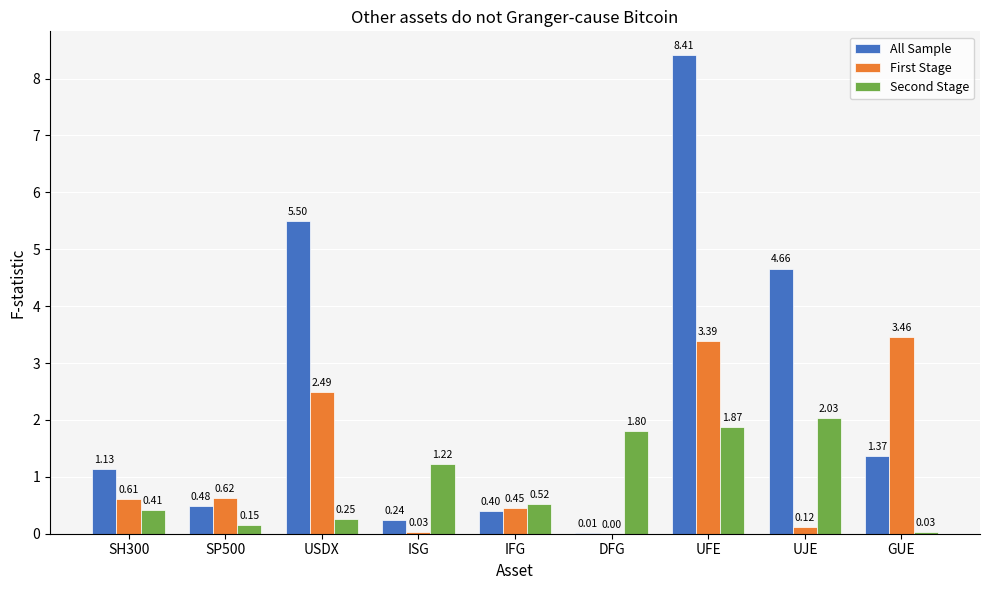

Which category has the highest value in the Second Stage series?

UJE